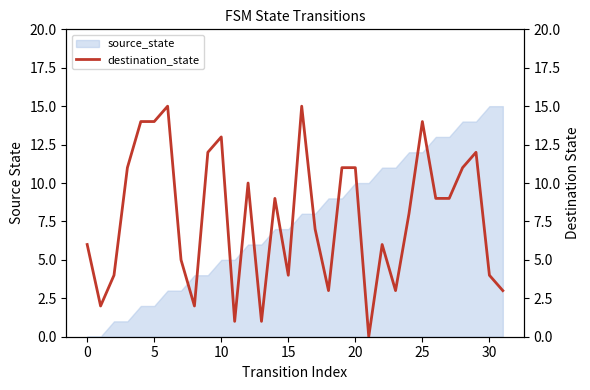

How many points are higher than both their immediate neighbors (excluding endpoints)?

8